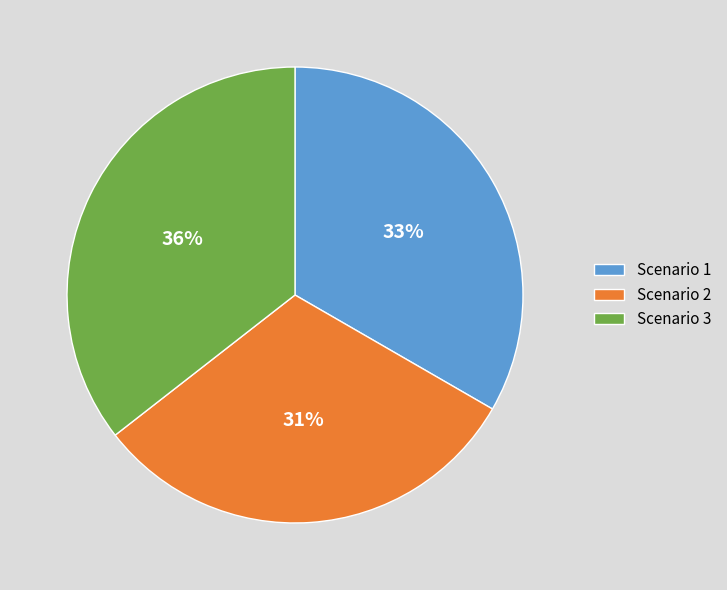

Combined, do Scenario 2 and Scenario 3 account for over 50%?

Yes